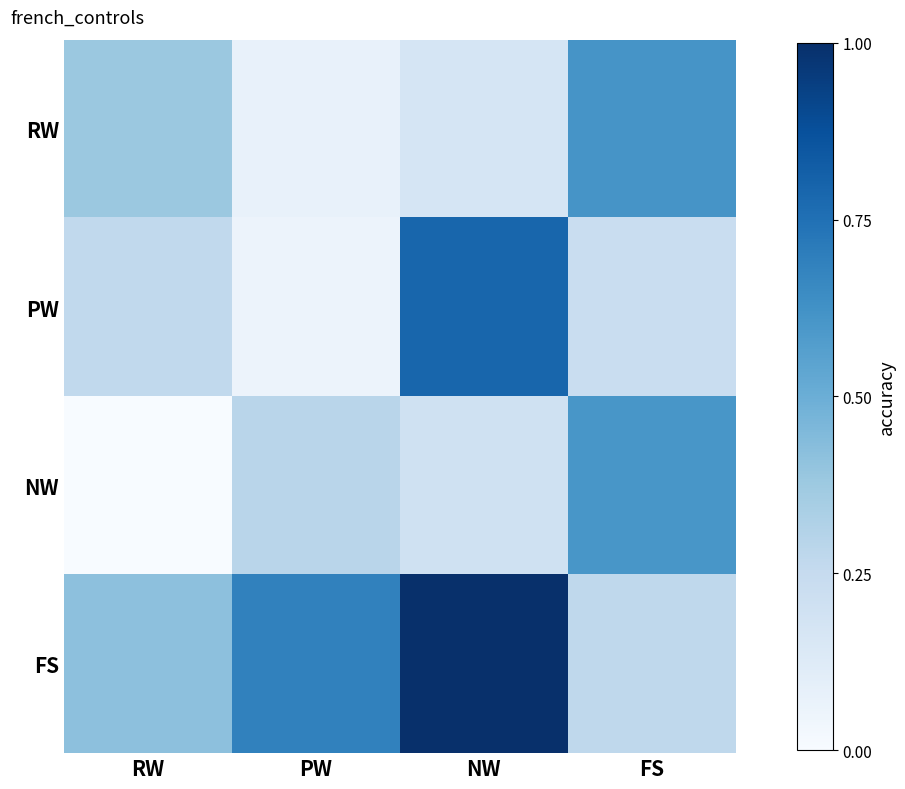

Reading left to right, extract all data points from this chart.

RW: RW=0.4	PW=0.1	NW=0.2	FS=0.6
PW: RW=0.3	PW=0.1	NW=0.8	FS=0.2
NW: RW=0.0	PW=0.3	NW=0.2	FS=0.6
FS: RW=0.4	PW=0.7	NW=1.0	FS=0.3